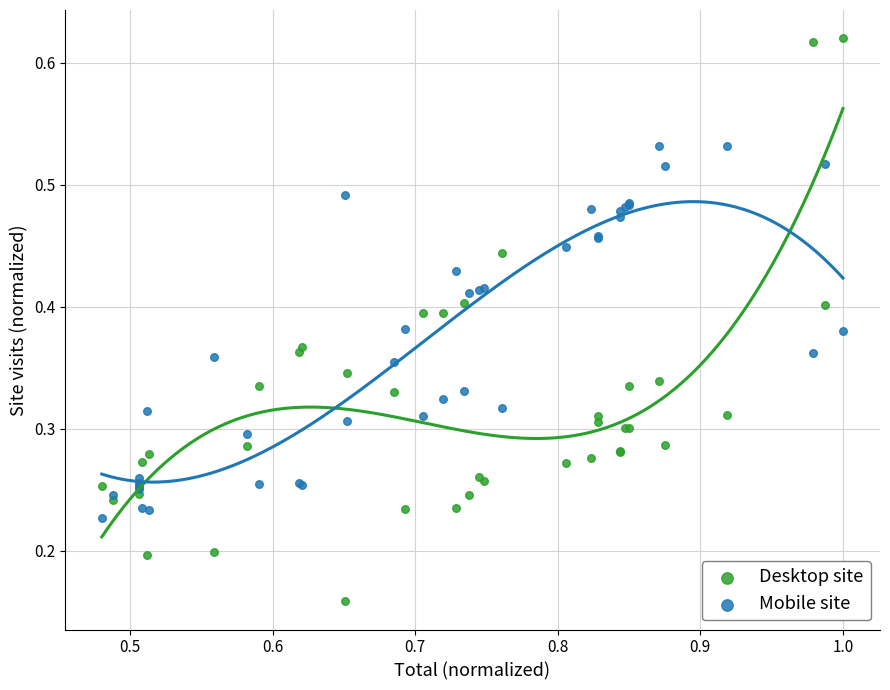

What are all the series names shown in the legend?

Desktop site, Mobile site